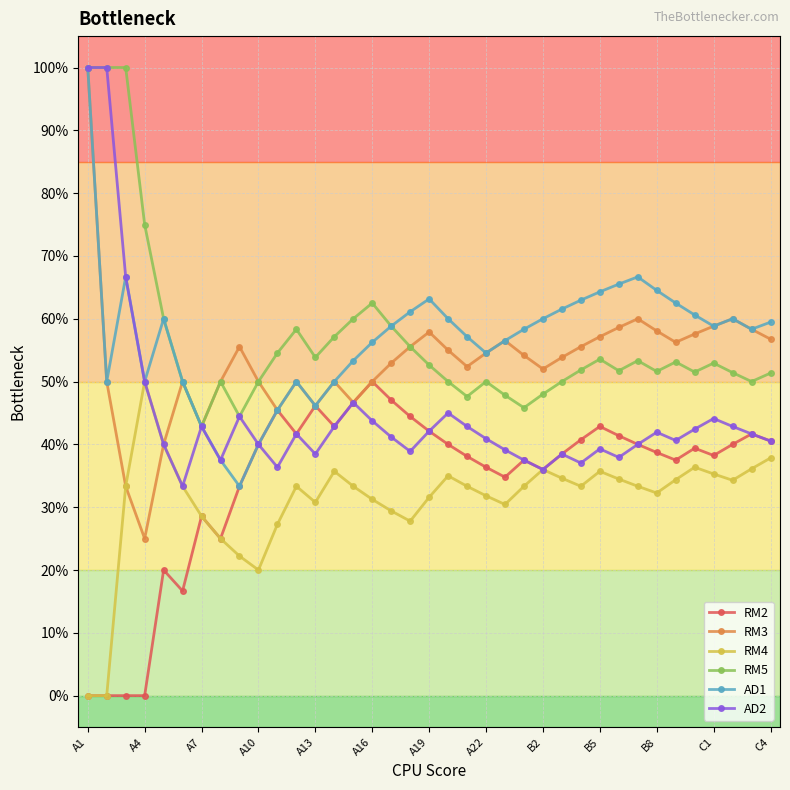

True or false: AD1 and RM3 cross at least once.

False